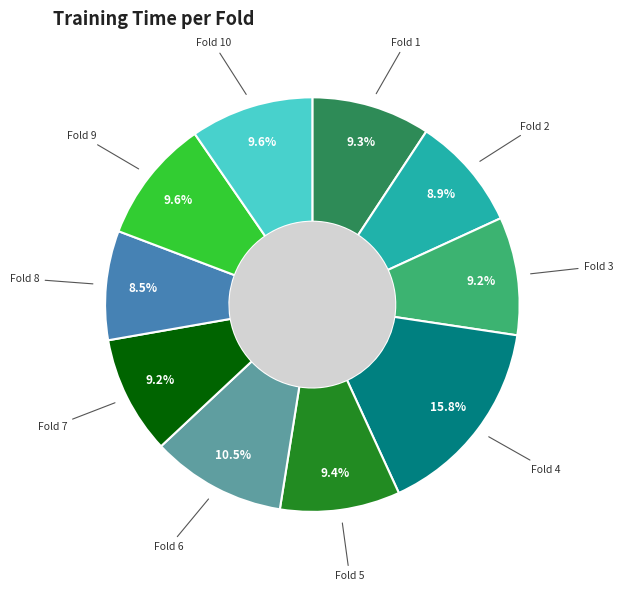

Count the number of slices in the pie.

10